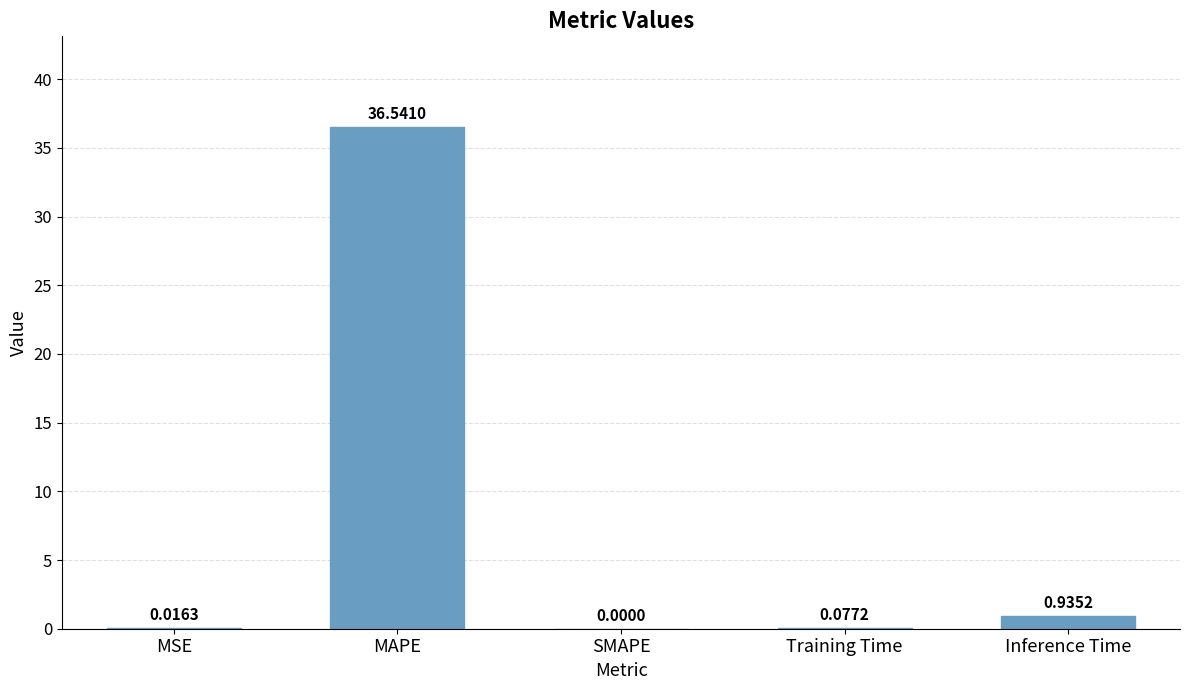

Which category has the highest value across all series?

MAPE